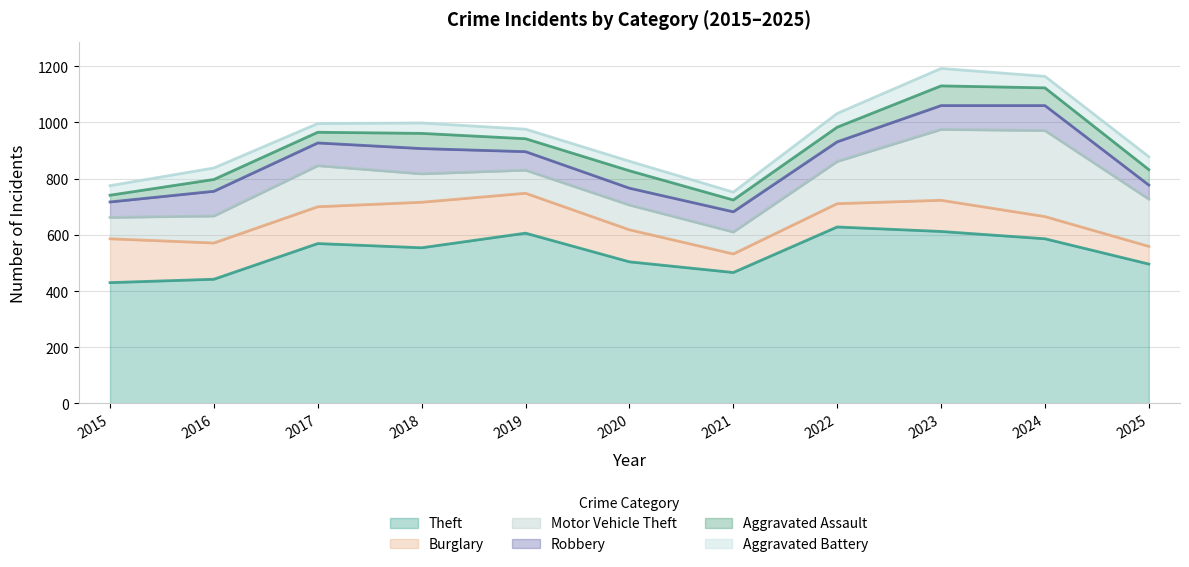

The value of Robbery at 2025 is 34. True or false?

False